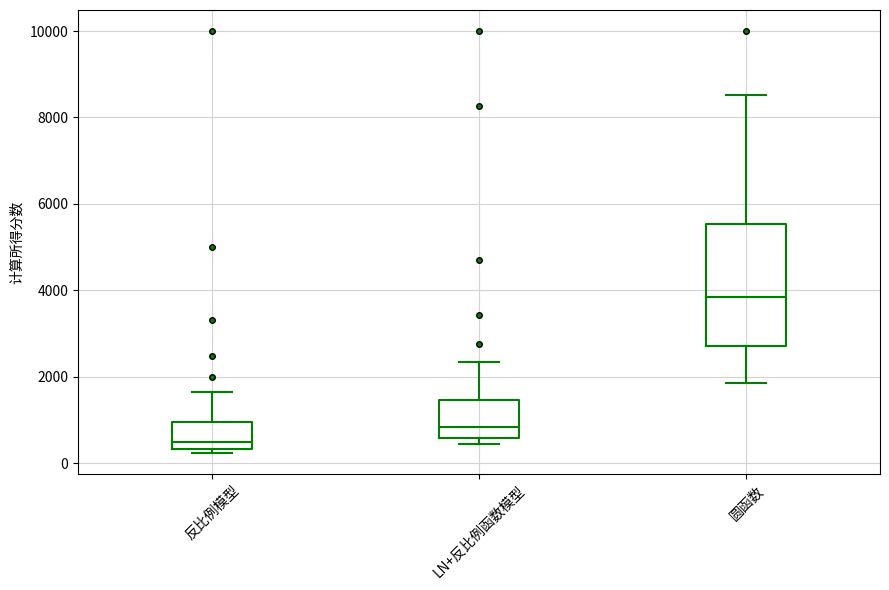

Where does the upper whisker of the box for LN+反比例函数模型 end on the y-axis? The values are not printed on the chart, so give them approximately, as read against the axis.

2400